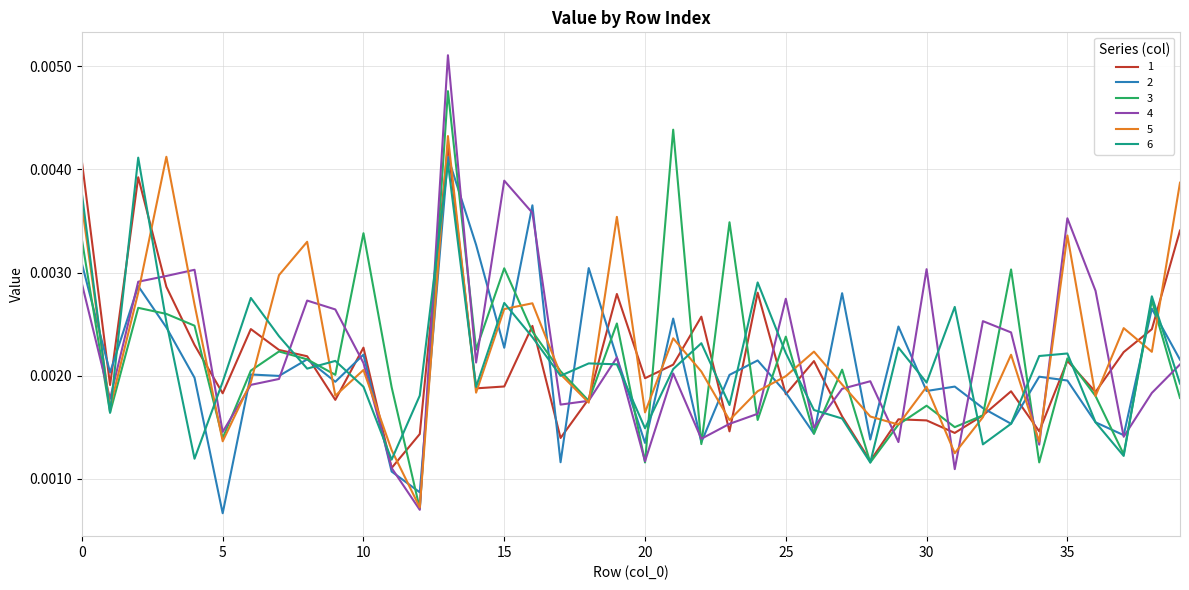

Which series has the largest range (max minus min)?

4